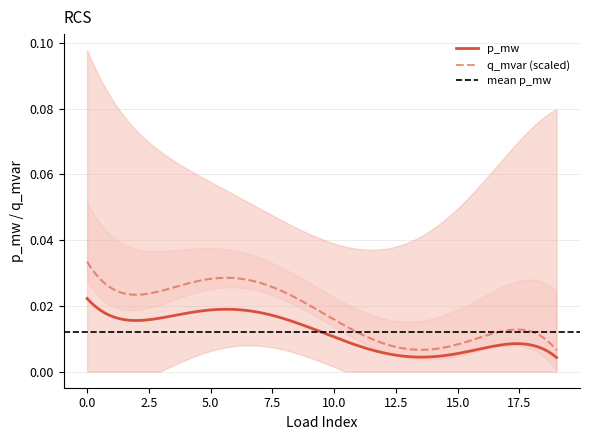

True or false: p_mw and q_mvar (scaled) intersect in this chart.

False